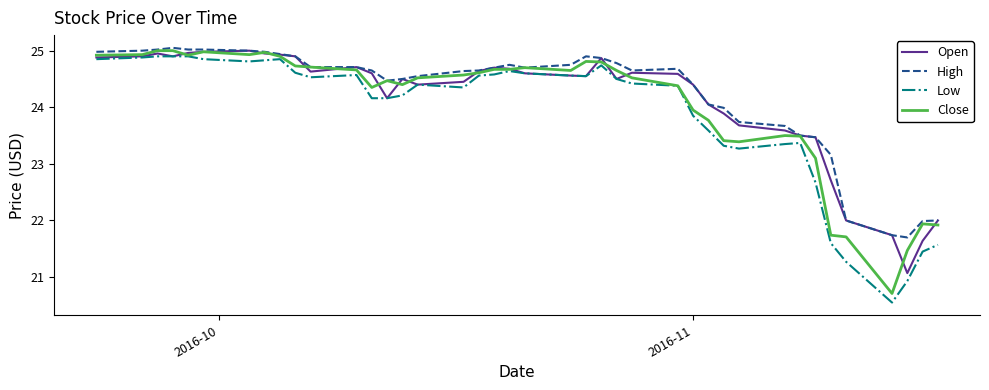

Which series has the largest range (max minus min)?

Low